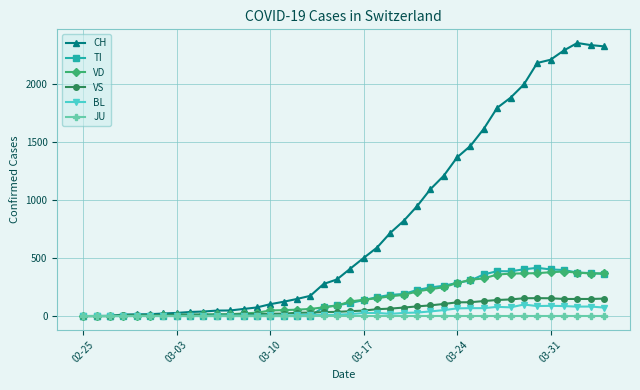

What is the value of the TI point at the 25th from the left?

190